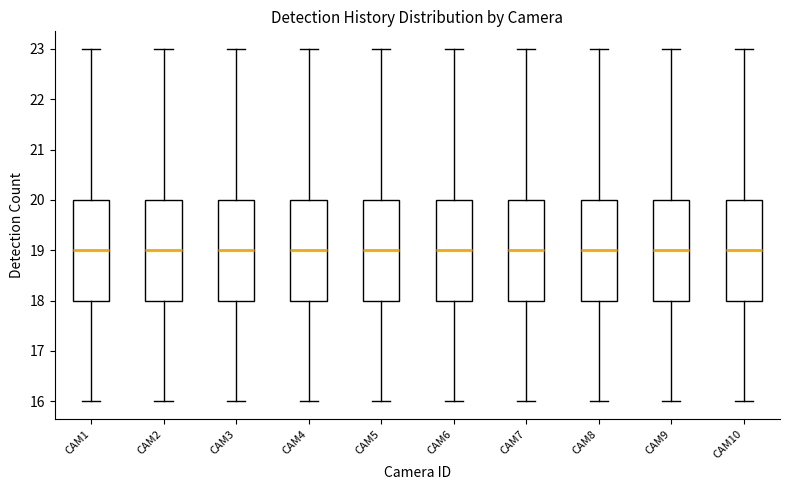

Where does the upper whisker of the box for CAM8 end on the y-axis? The values are not printed on the chart, so give them approximately, as read against the axis.

23